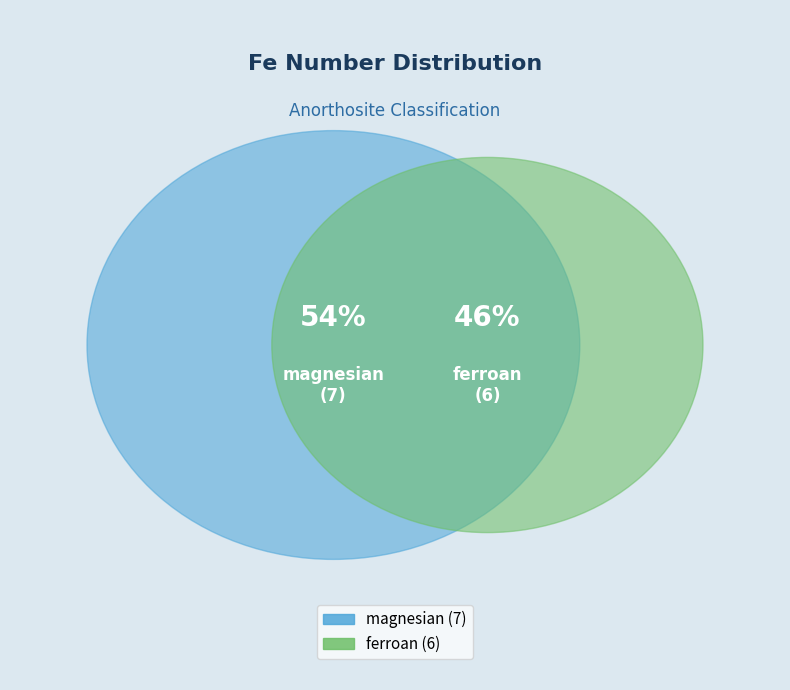

To the nearest percent, what is the combined percentage of magnesian and ferroan?

100%